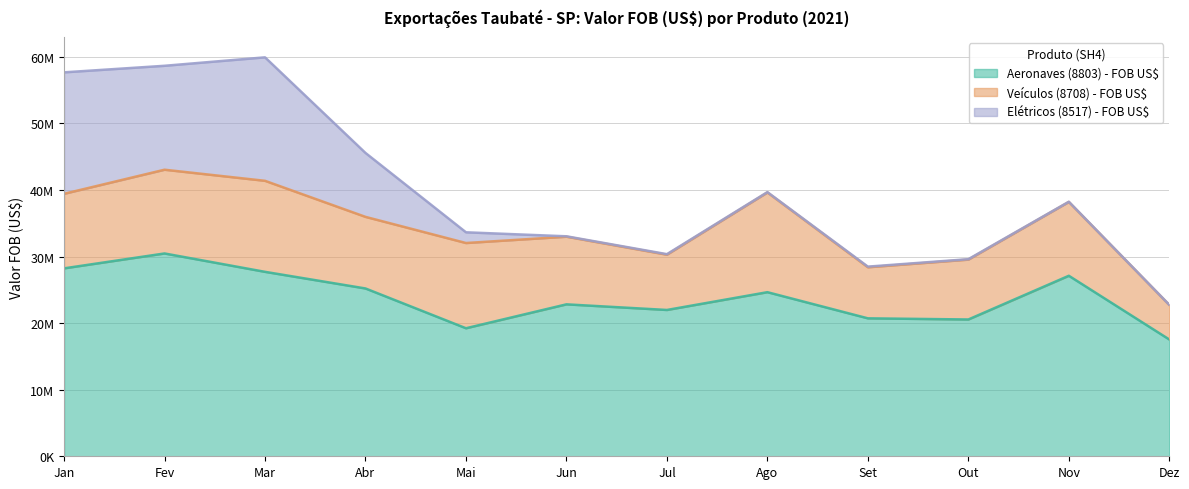

What is the difference between the highest and lowest values at Jan?

17030309